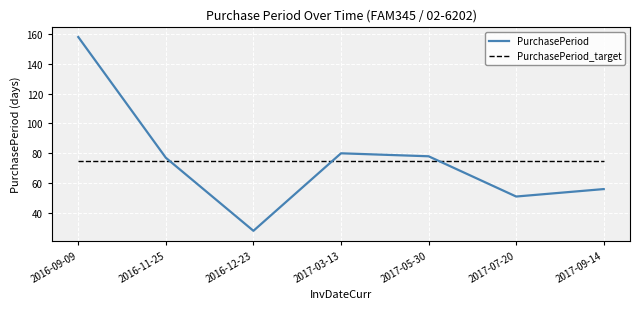

Which series has the widest spread of values?

PurchasePeriod